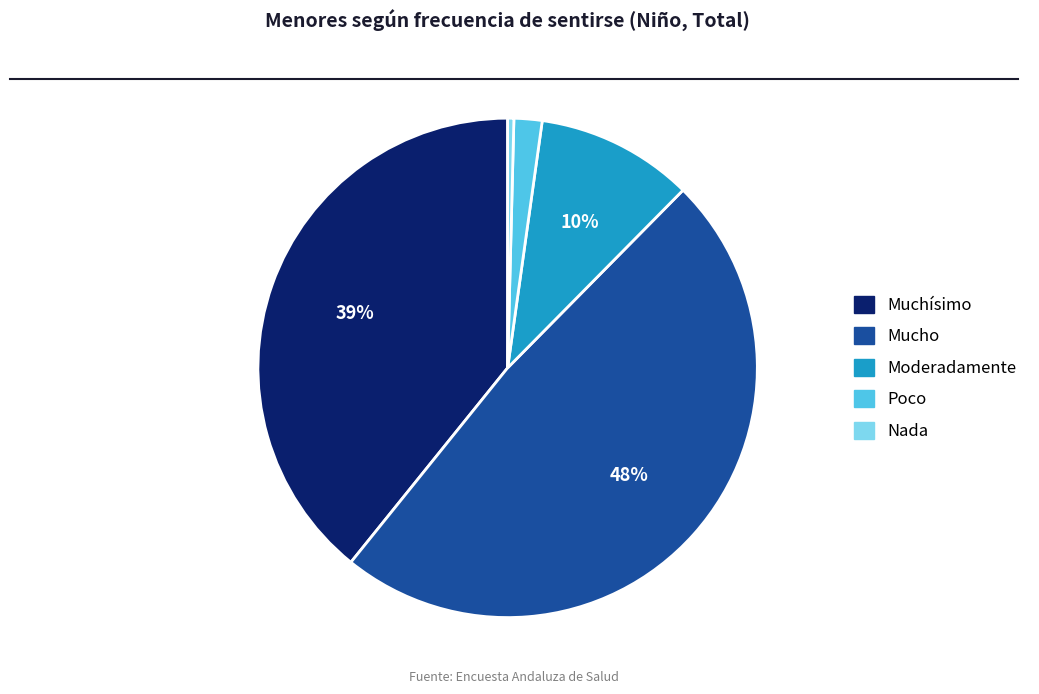

Between Nada and Moderadamente, which is larger?

Moderadamente